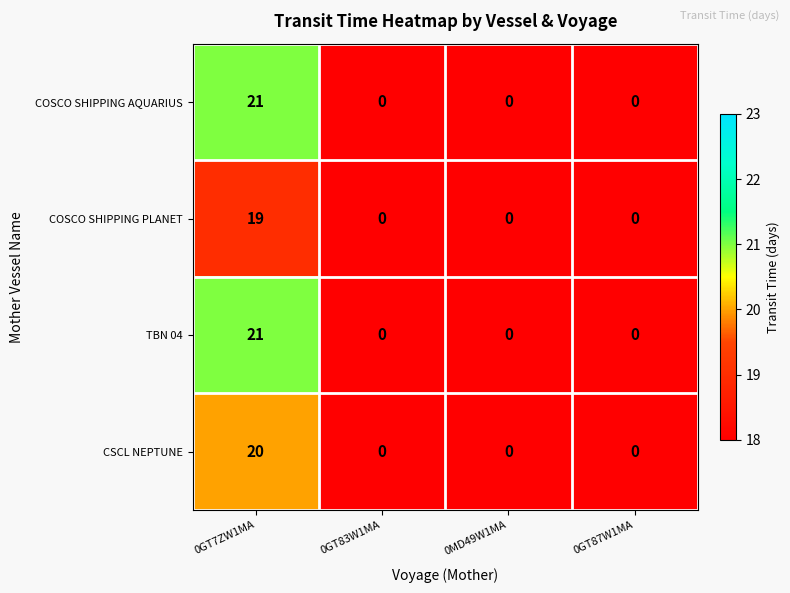

The value of TBN 04 at 0GT7ZW1MA is 21. True or false?

True